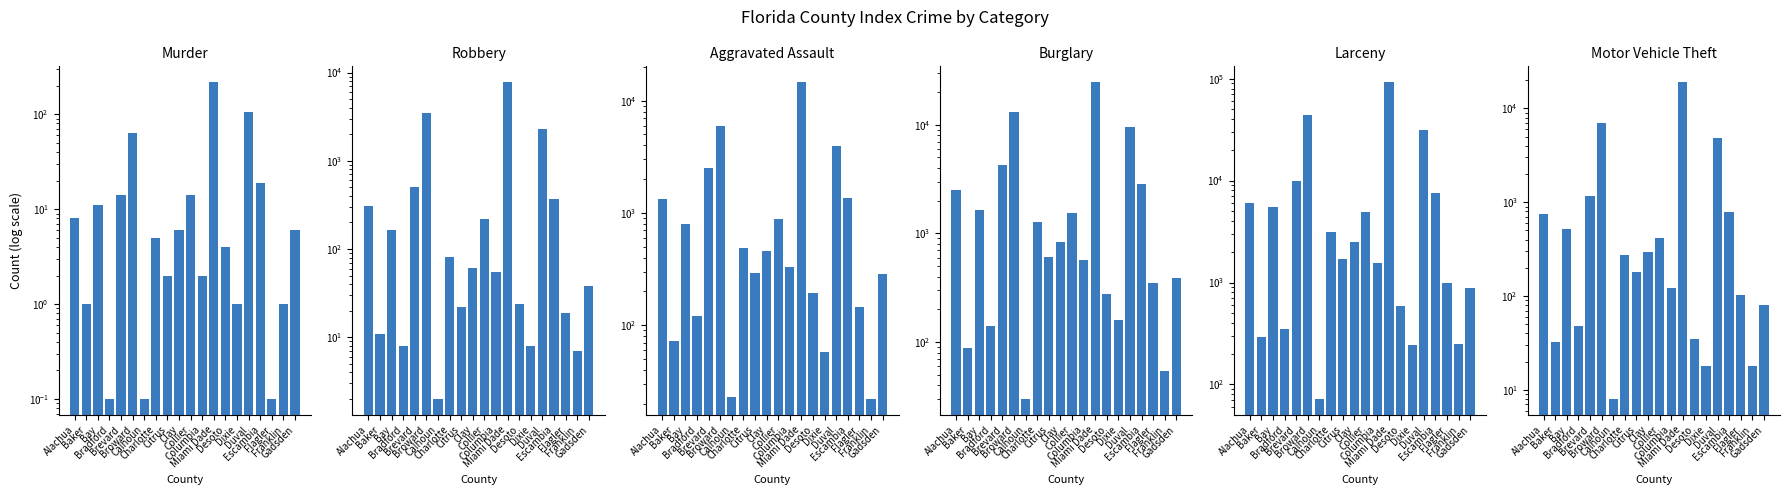

What position from the right is Clay?

11